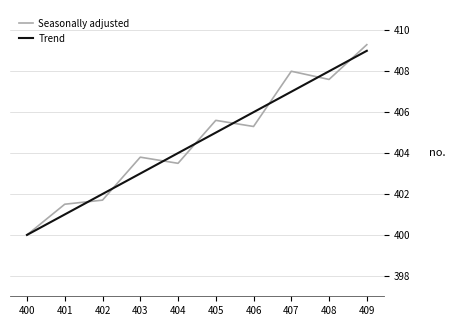

At which label does Seasonally adjusted first exceed 405?

405